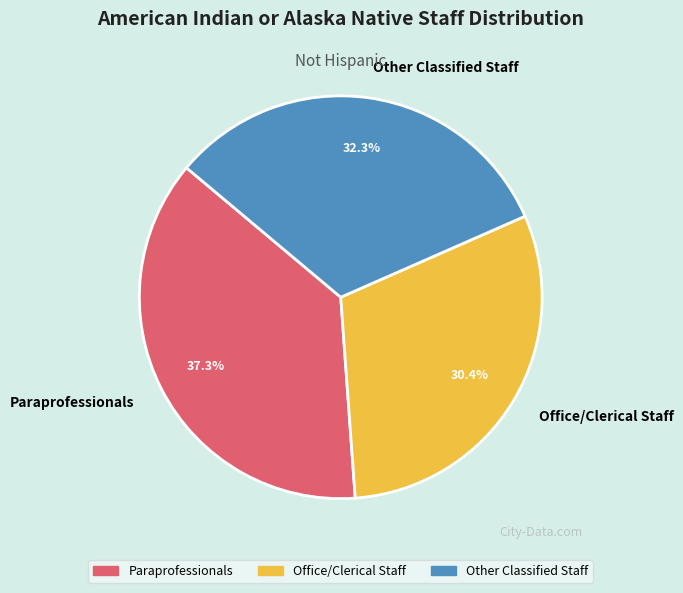

What is the ratio of the value at Other Classified Staff to the value at Office/Clerical Staff?

1.1